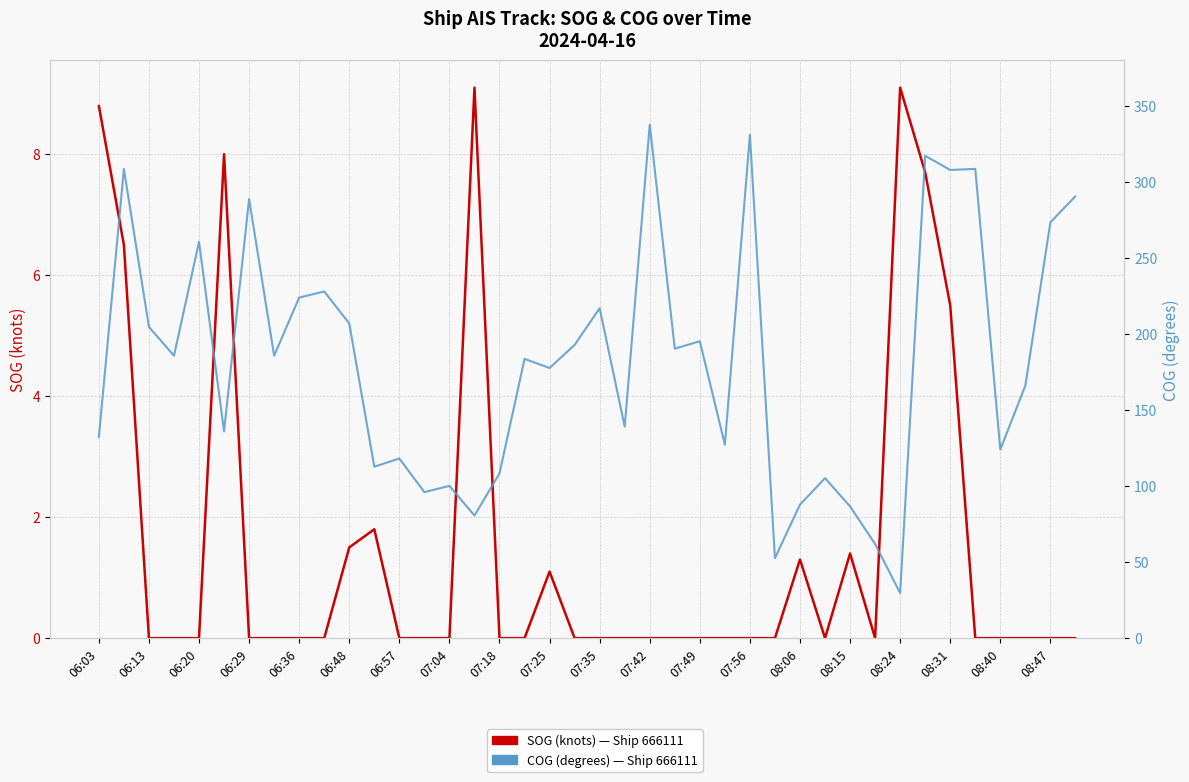

Rank the series at 07:04 from highest to lowest value.

COG (degrees), SOG (knots)